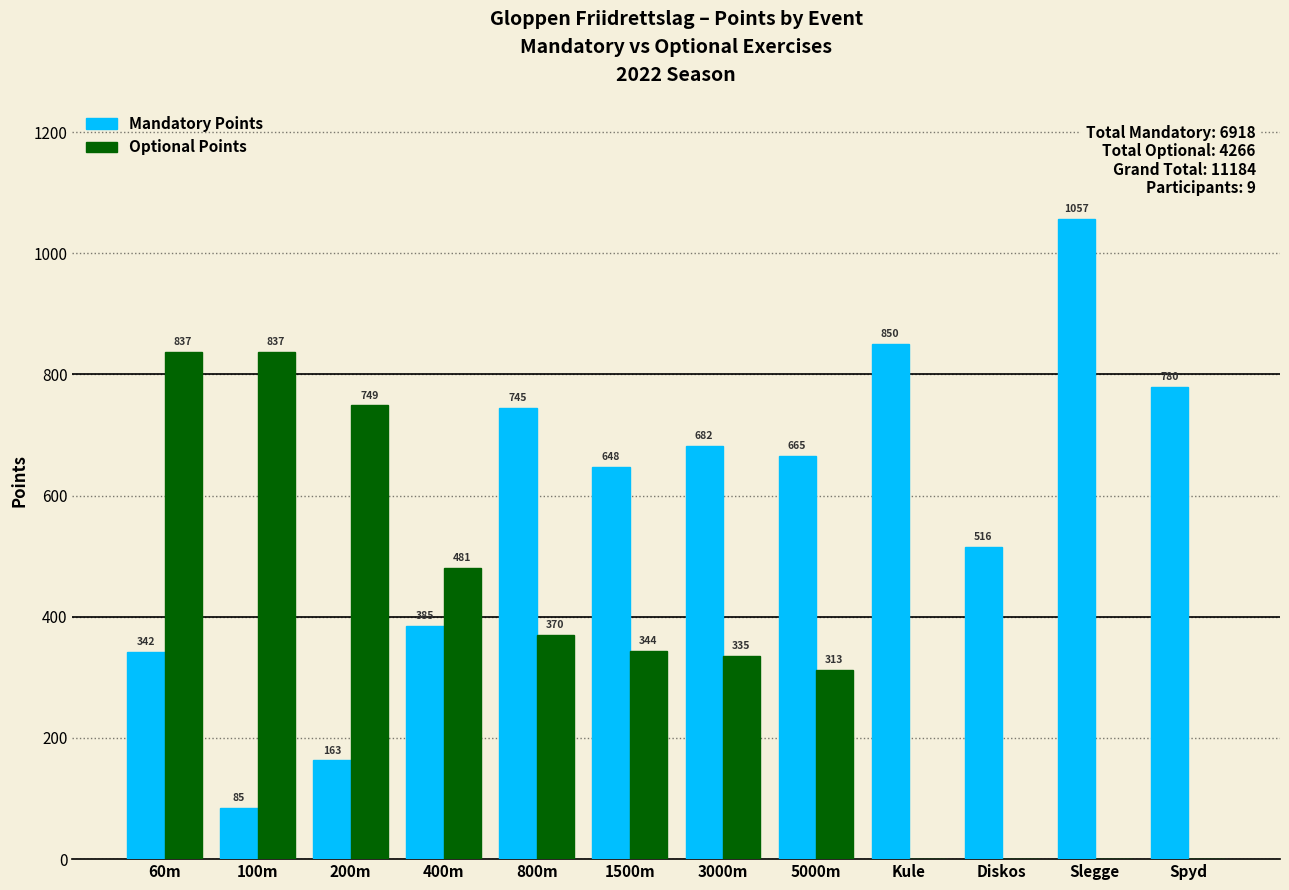

Is the value of Optional Points at 100m greater than the value of Mandatory Points at 100m?

Yes